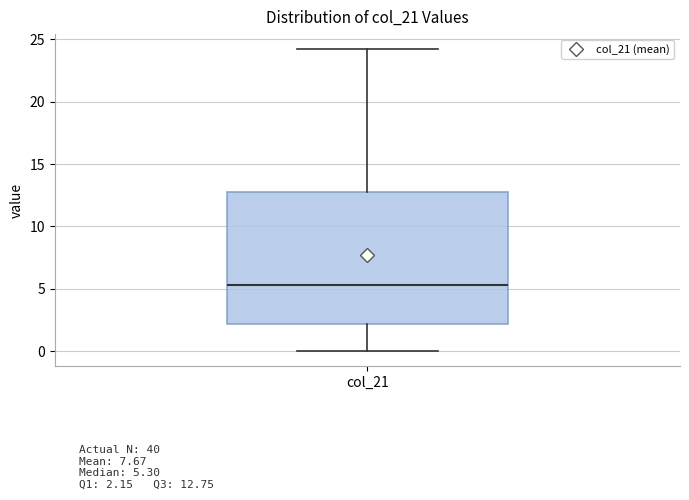

Where does the lower whisker of the box for col_21 end on the y-axis? The values are not printed on the chart, so give them approximately, as read against the axis.

0.0